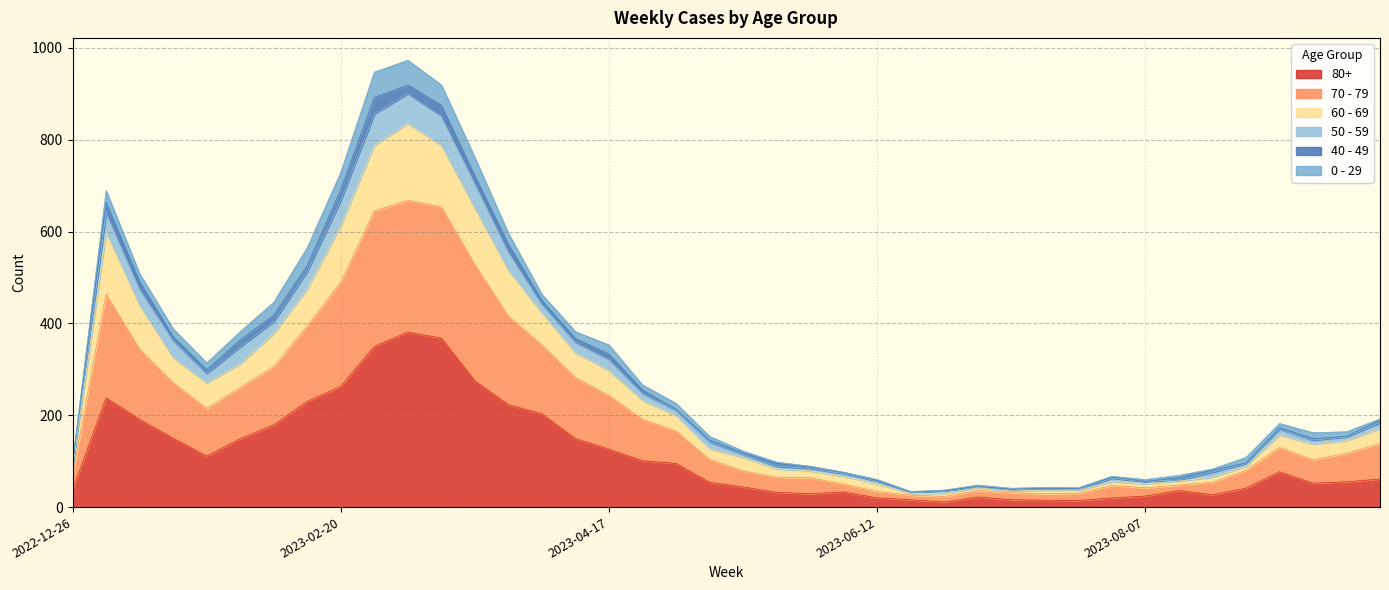

True or false: 60 - 69 and 70 - 79 cross at least once.

False